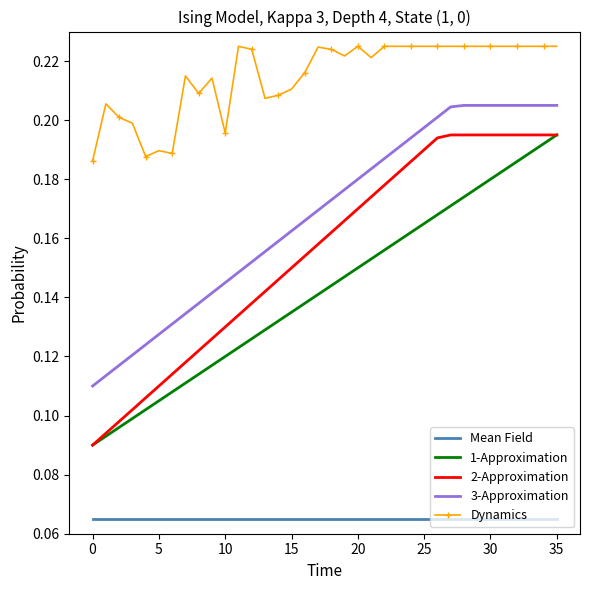

True or false: 2-Approximation and Mean Field intersect in this chart.

False